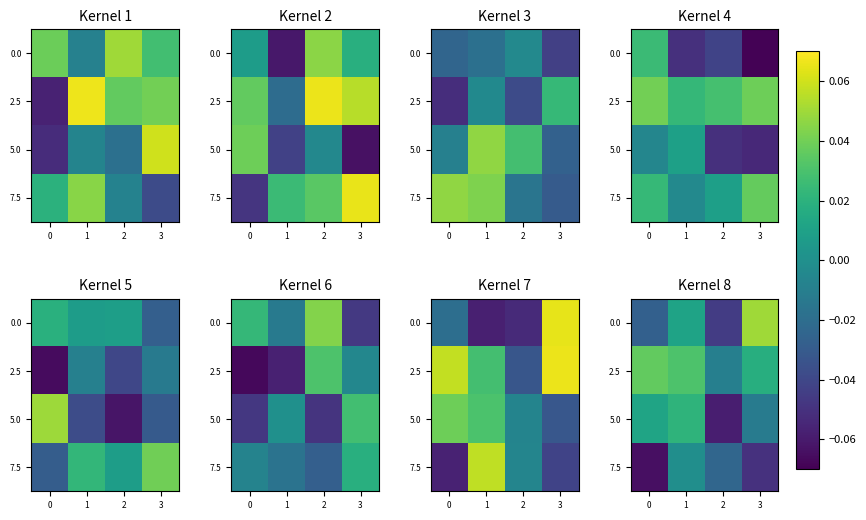

Rank the categories by 5.0 value from lowest to highest.

2, 3, 0, 1